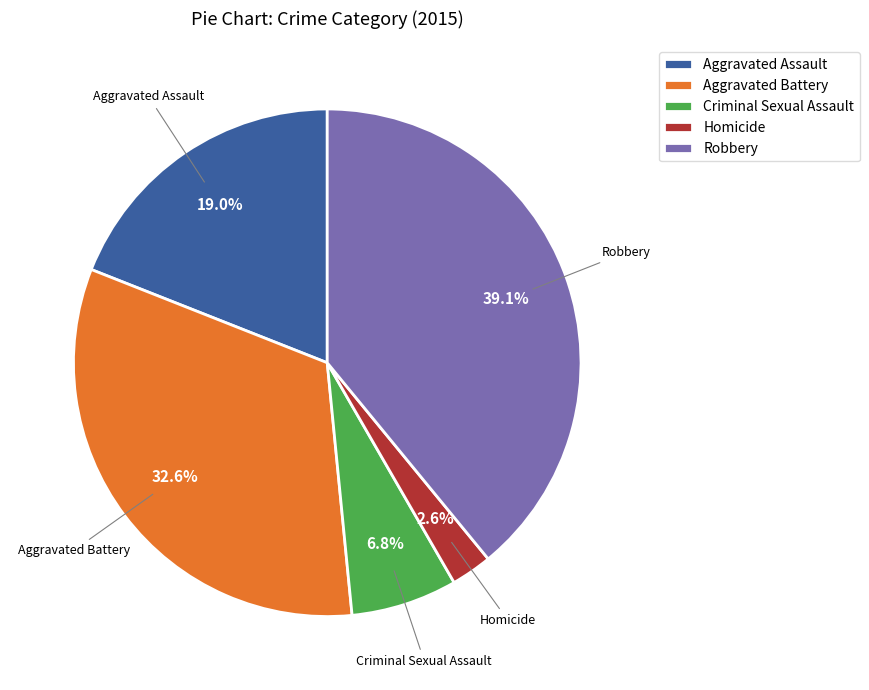

Which has a higher value, Criminal Sexual Assault or Aggravated Assault?

Aggravated Assault